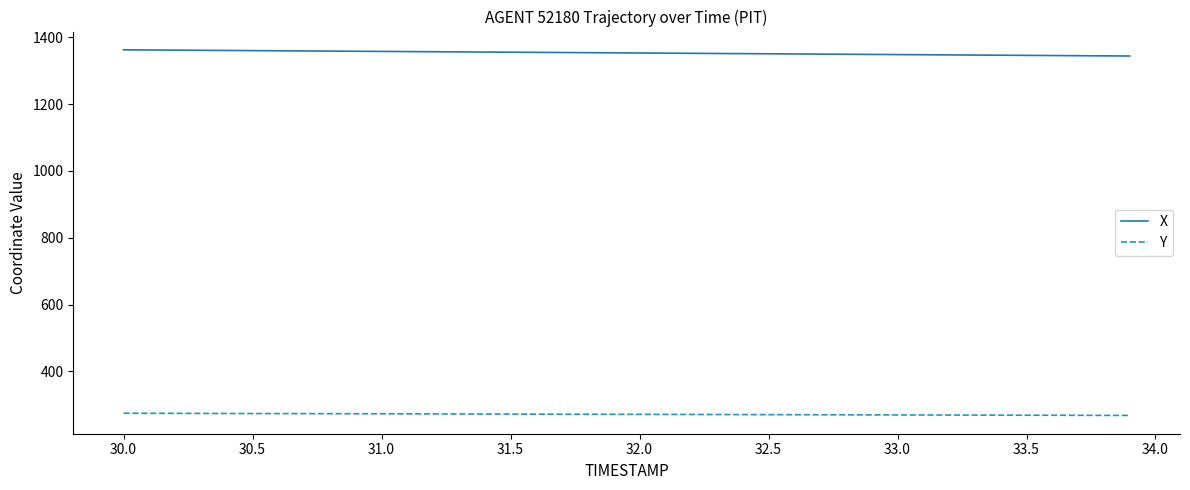

Count the number of data series in this chart.

2